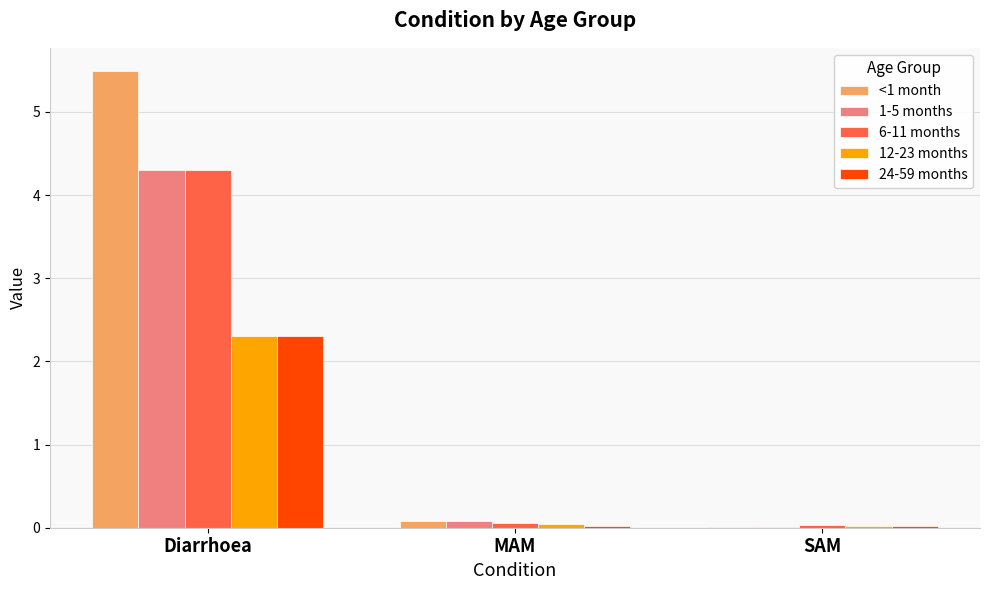

At which label does 12-23 months reach its peak?

Diarrhoea